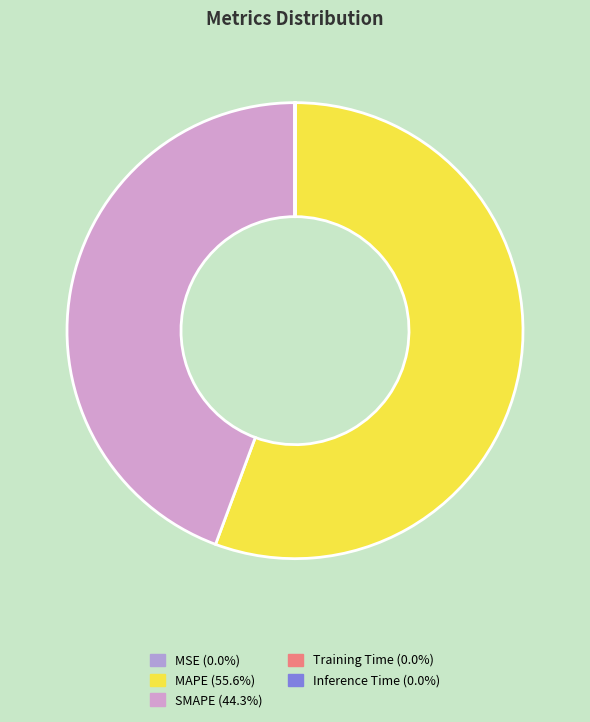

Which slice is the smallest?

Inference Time